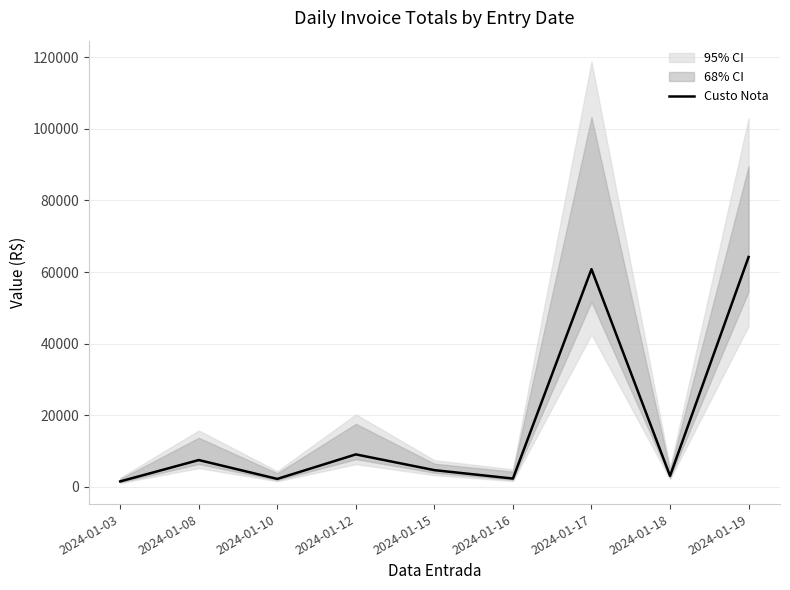

How many data points are less than 4652?

4